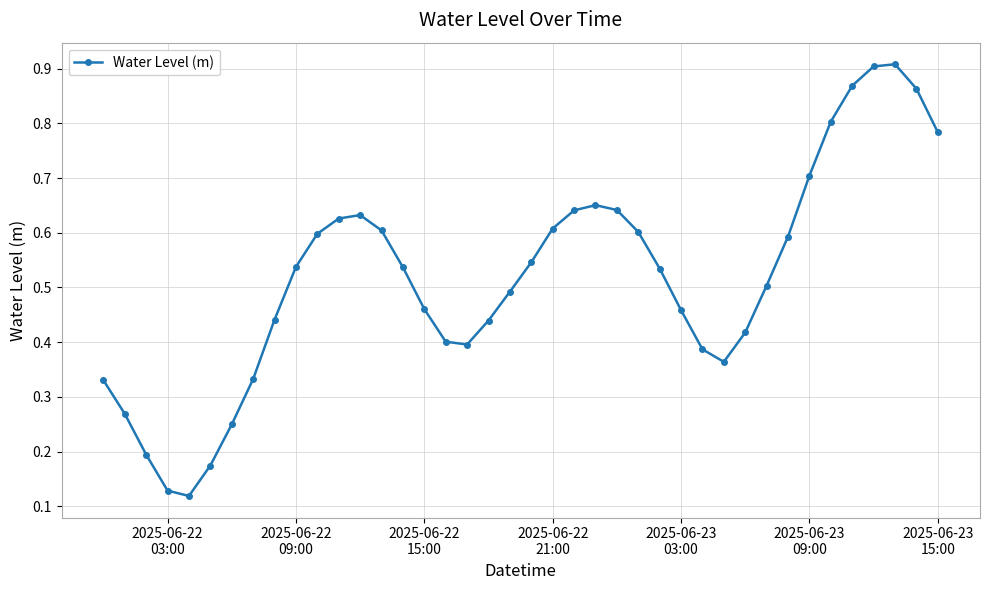

What is the sum of all values?

20.7